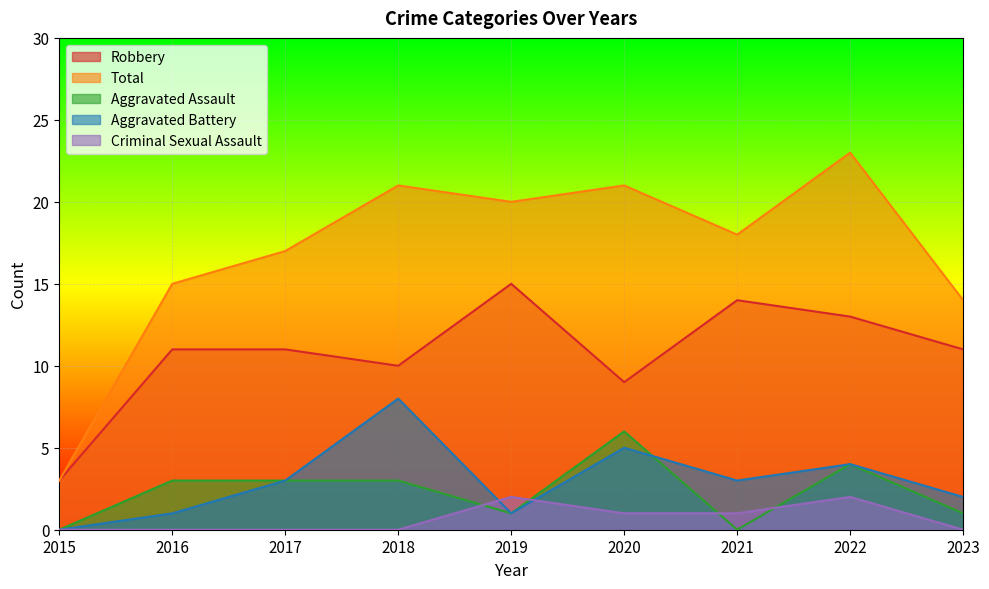

Which has a higher value, 2022 or 2018?

2022